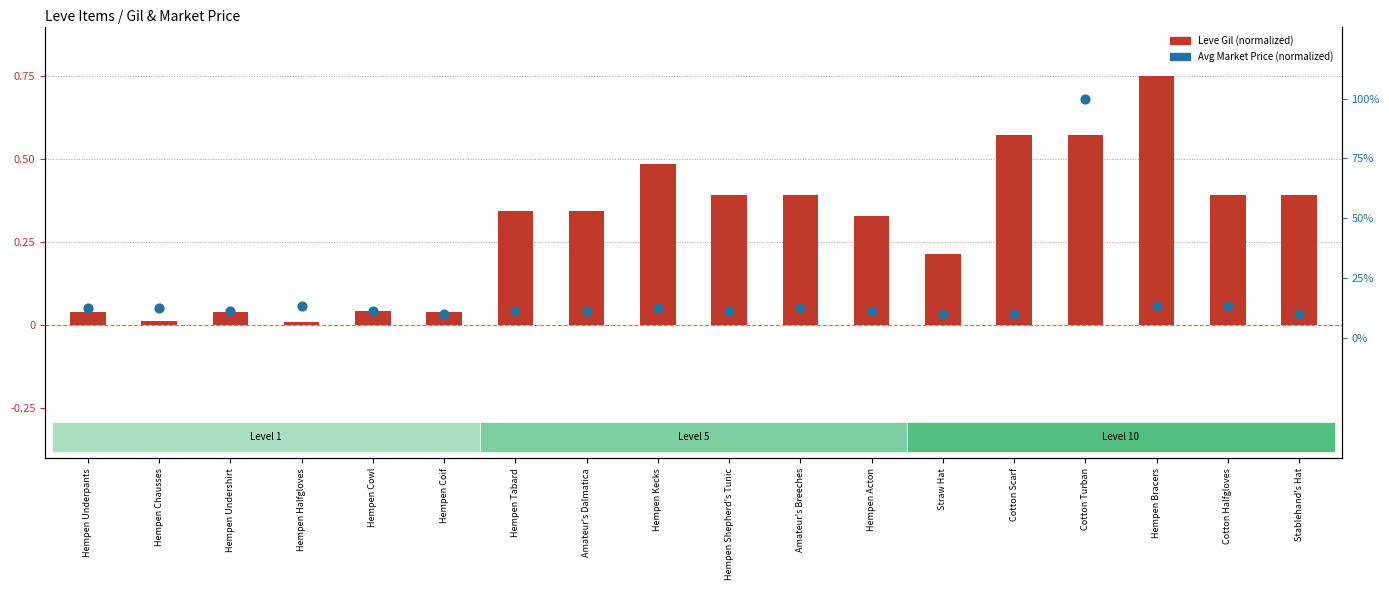

At which category is the sum across all series the highest?

Cotton Turban